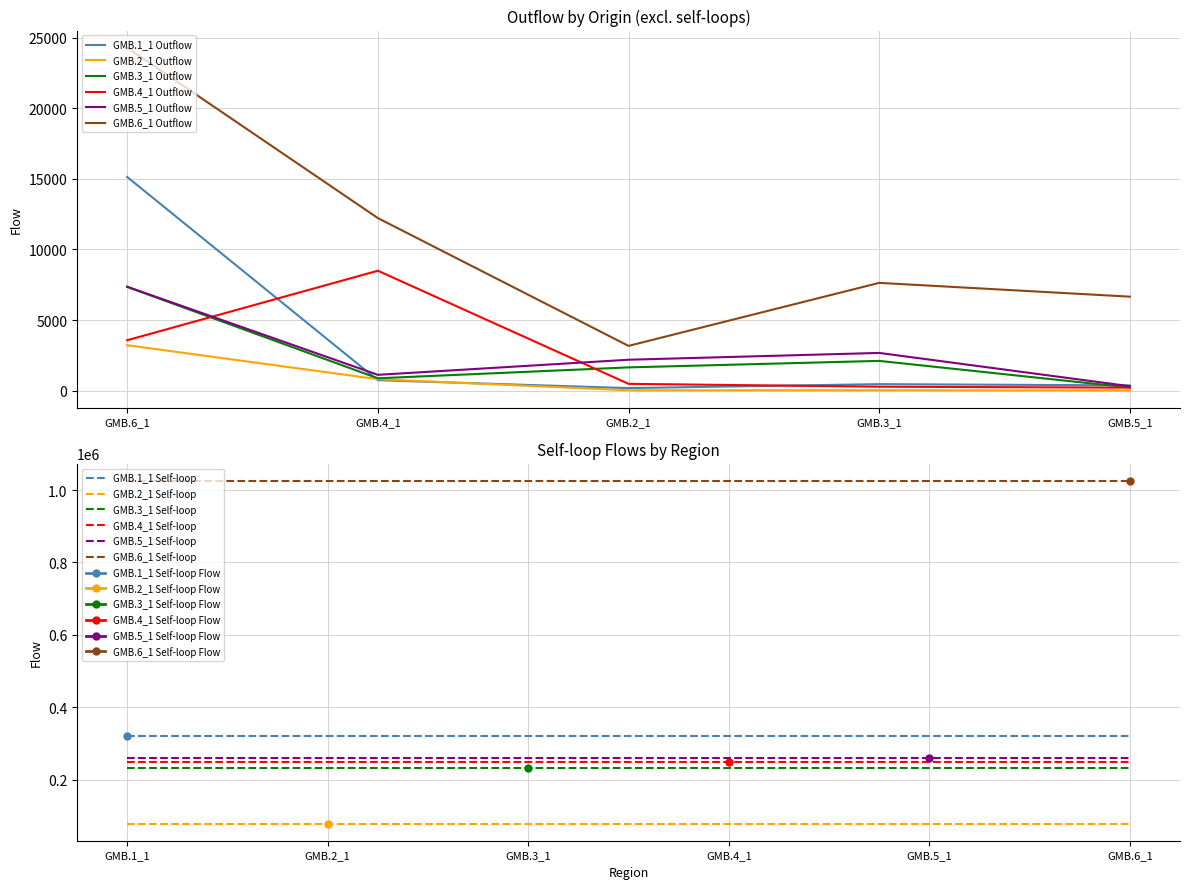

Reading right to left, what are all the values shown in this chart?

GMB.1_1: 377	468	187	746	15133
GMB.2_1: 19	35	31	818	3223
GMB.3_1: 228	2113	1653	881	7351
GMB.4_1: 217	286	489	8495	3574
GMB.5_1: 320	2676	2195	1126	7364
GMB.6_1: 6660	7636	3175	12223	24284